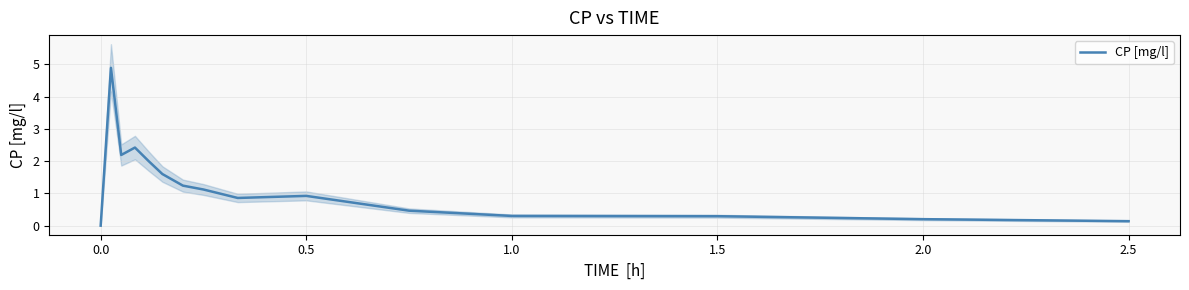

How many points are lower than both their immediate neighbors (excluding endpoints)?

2